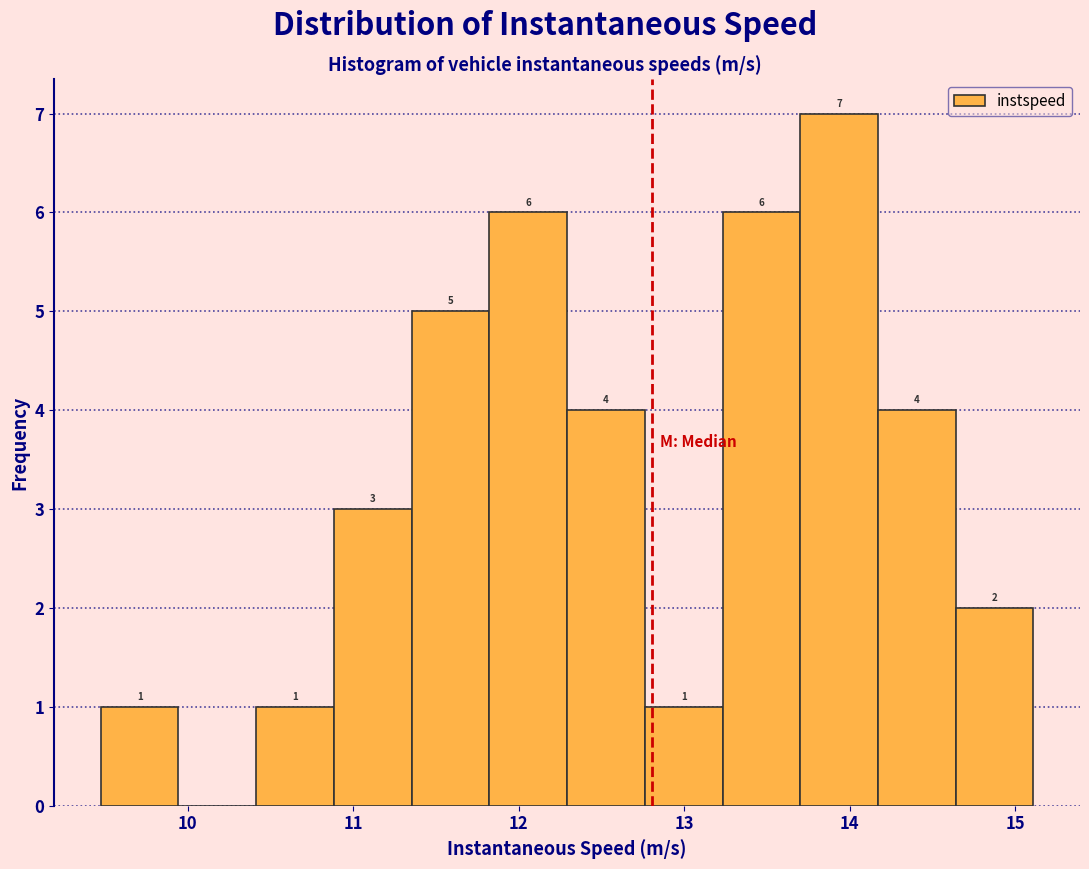

Which range on the x-axis has the tallest bar?

13.7 to 14.2